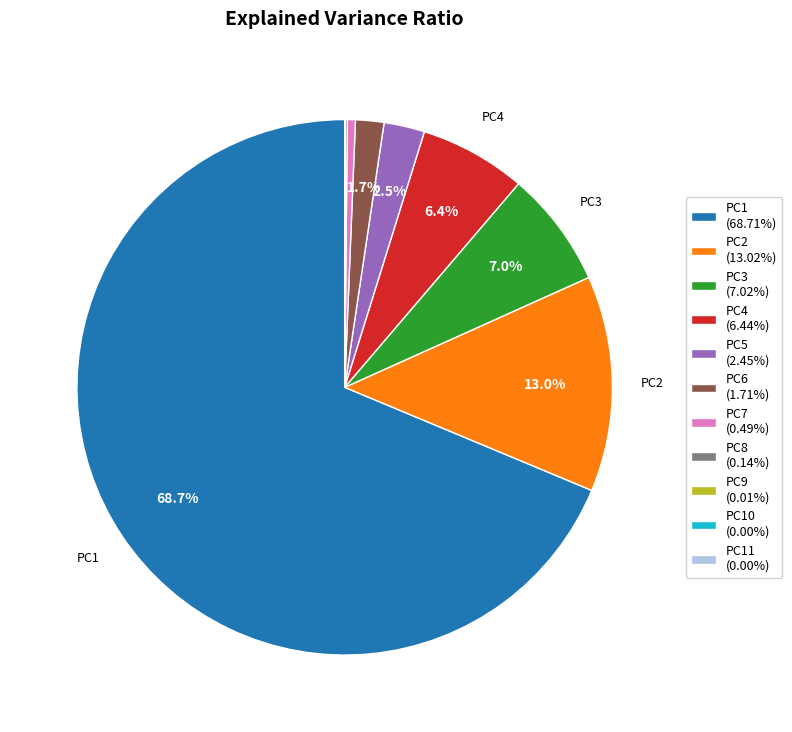

Is PC4 (6.44%) the majority of the pie?

No